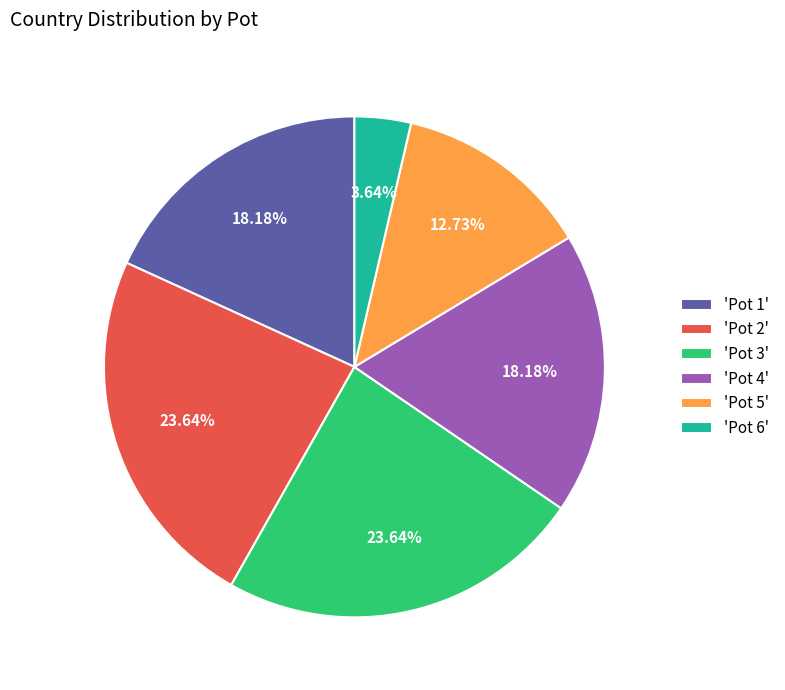

Does 'Pot 2' represent more than half of the total?

No